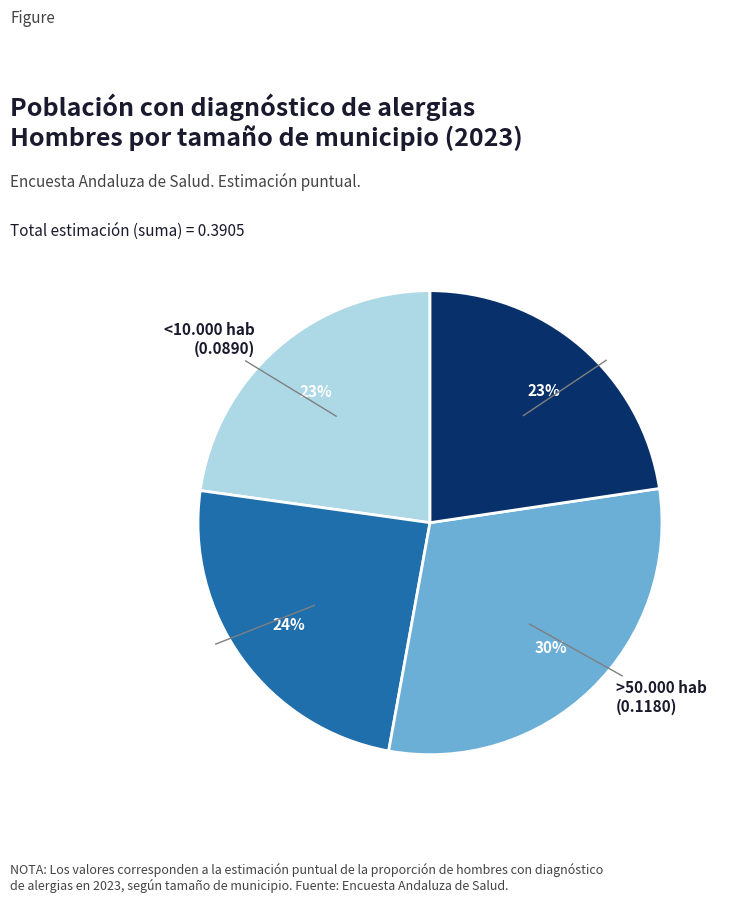

How many slices are in this pie chart?

4